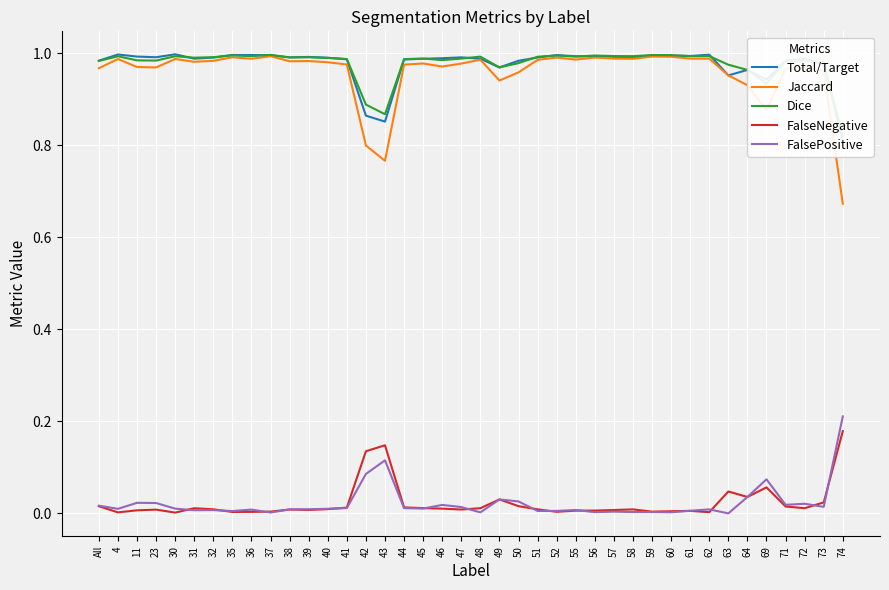

How many interior local peaks does the FalseNegative series have?

9